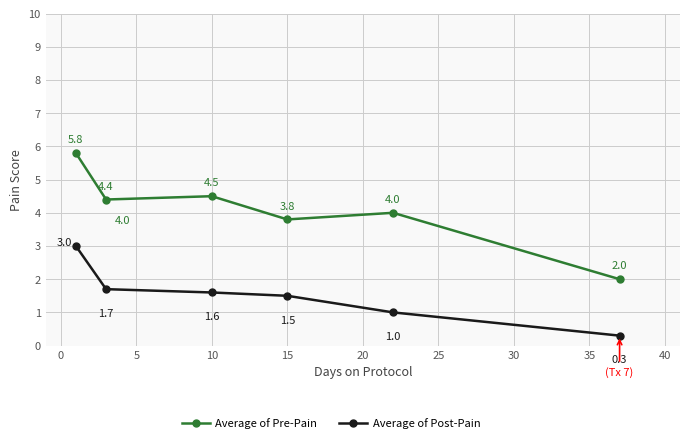

Which series has the widest spread of values?

Average of Pre-Pain